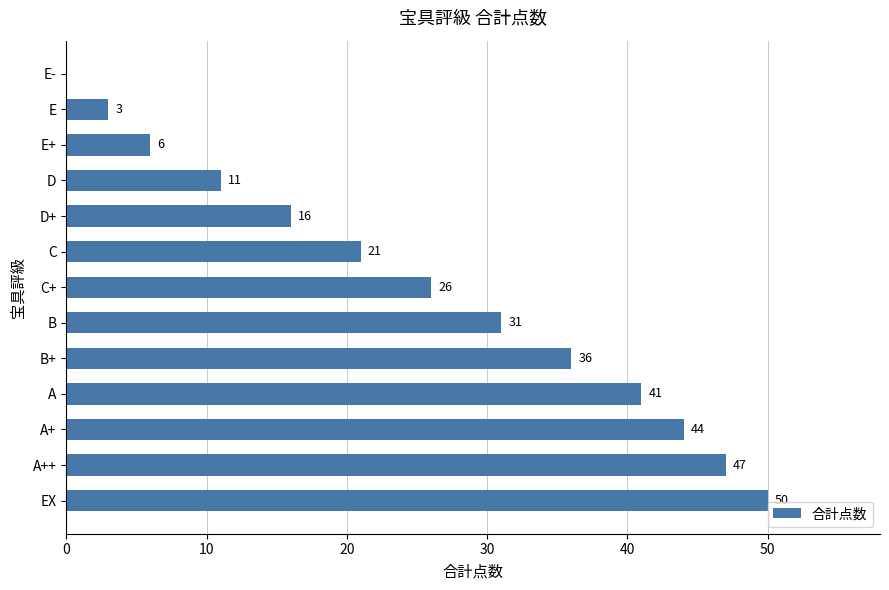

What is the sum of the values at C+ and D+?

42